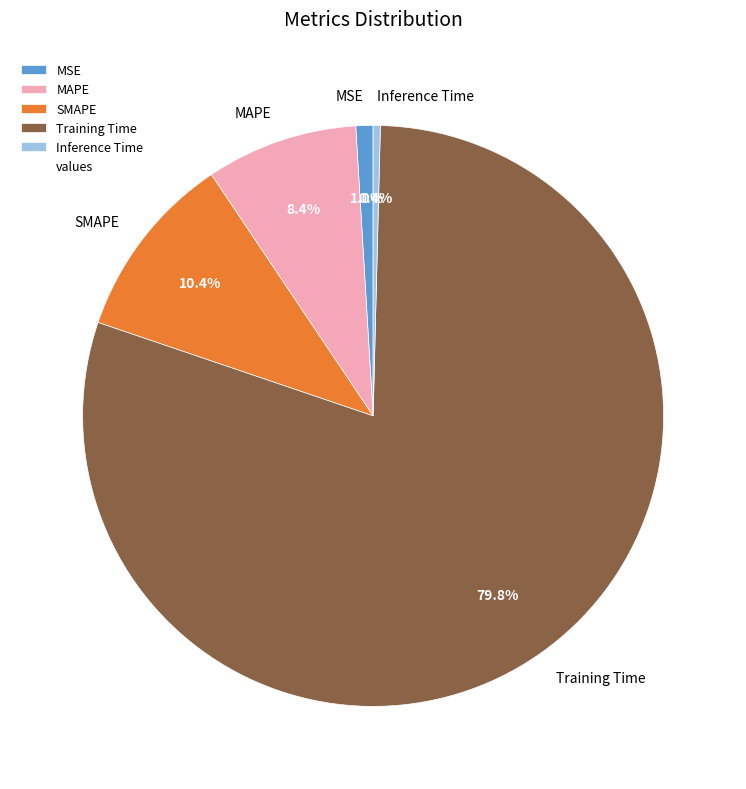

Count the number of slices in the pie.

5